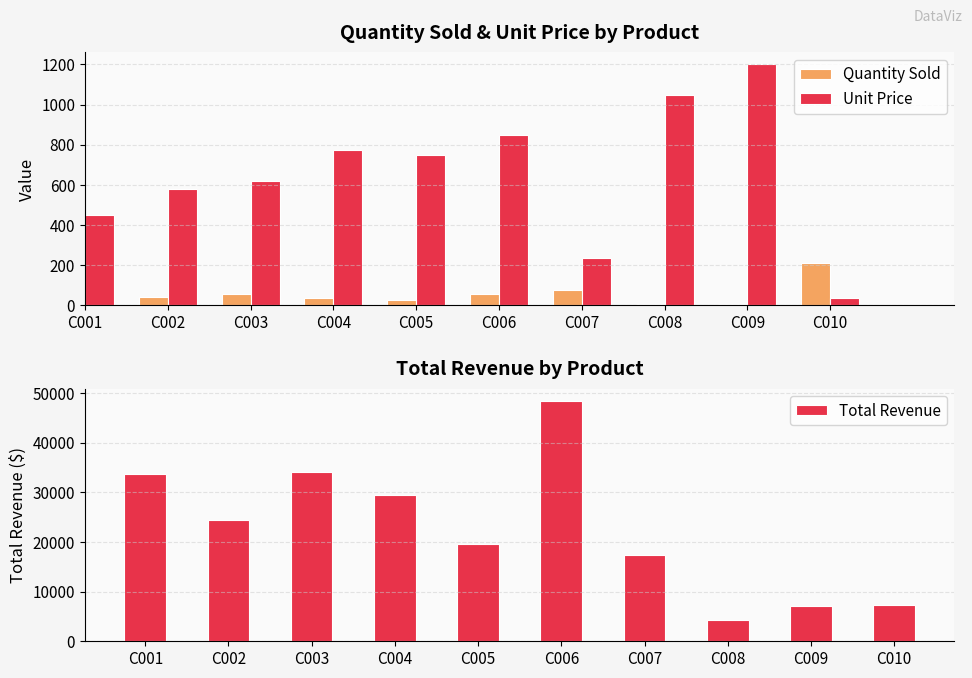

What is the sum of the Total Revenue values at C003 and C007?

51490